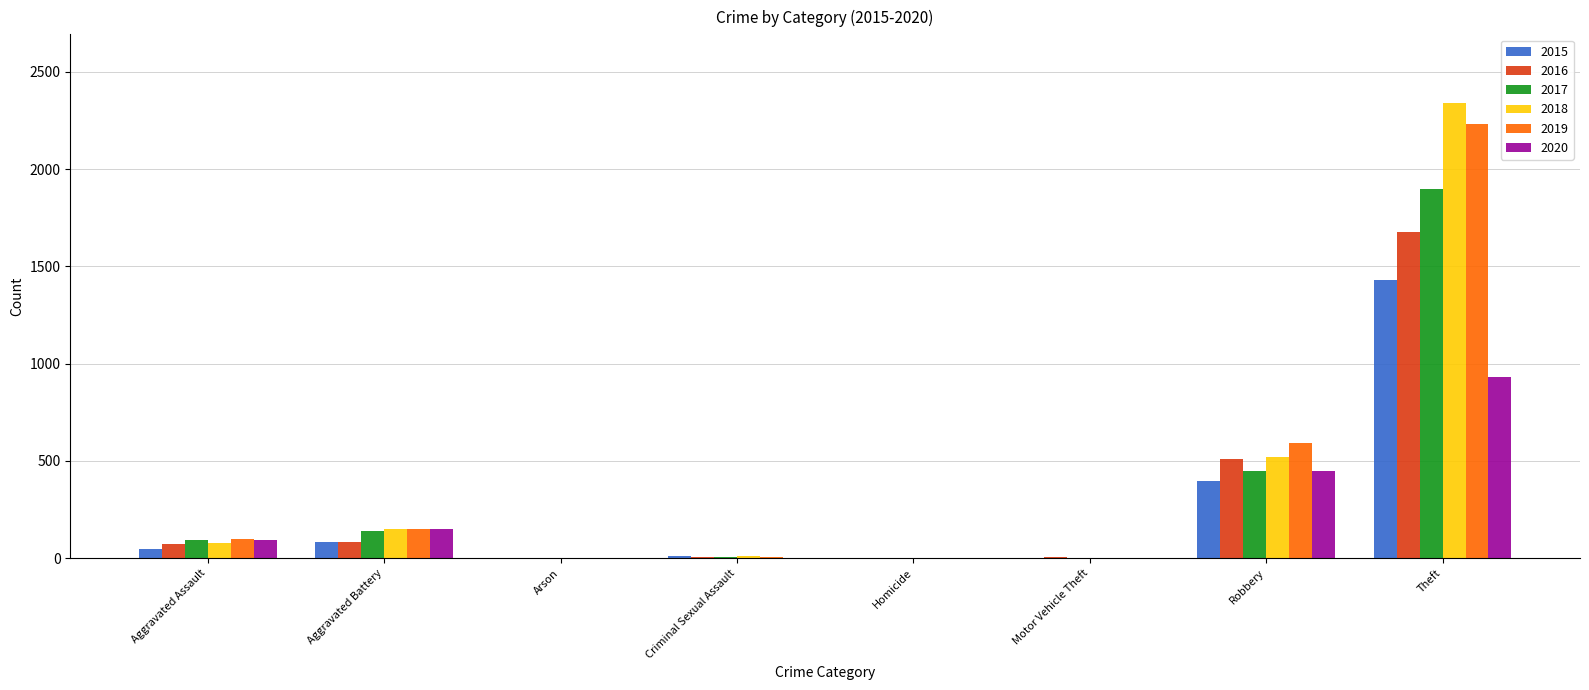

Are the bars horizontal?

No